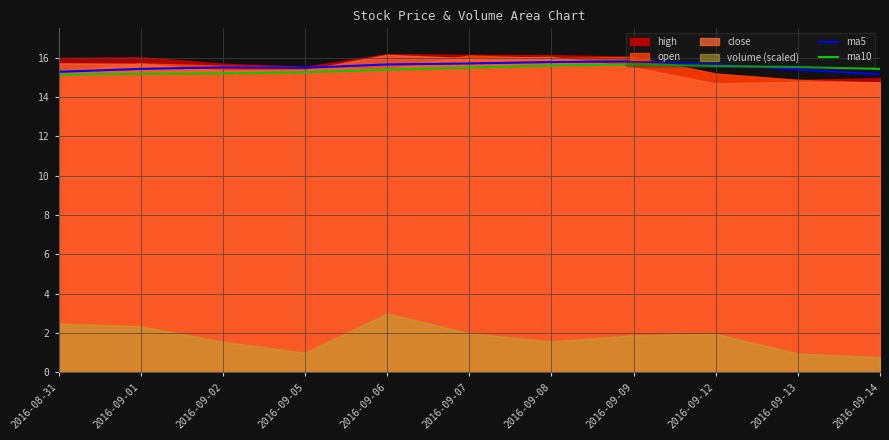

What is the difference between the maximum and minimum values in the ma10 series?

0.5